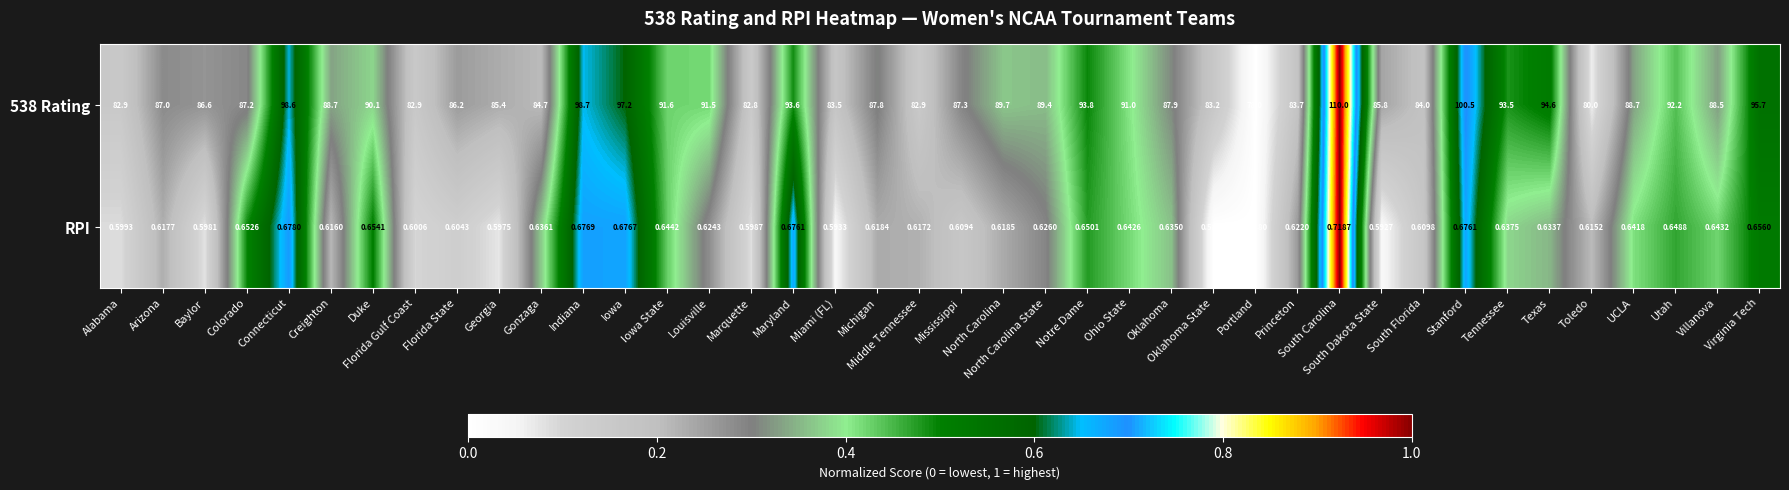

Rank the series by their average value, from lowest to highest.

RPI, 538 Rating